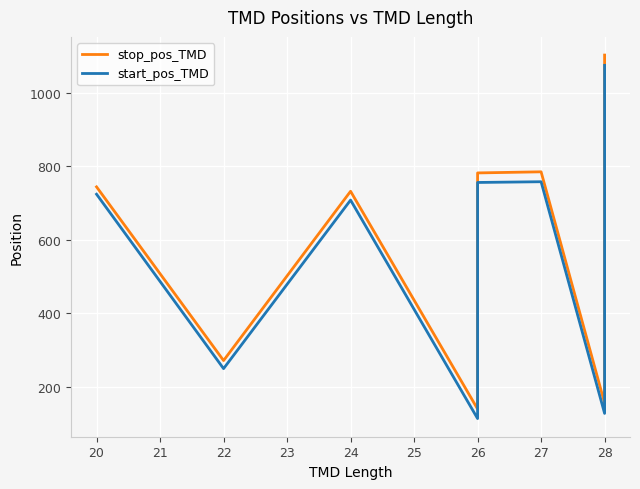

Which category has the highest value in the start_pos_TMD series?

28